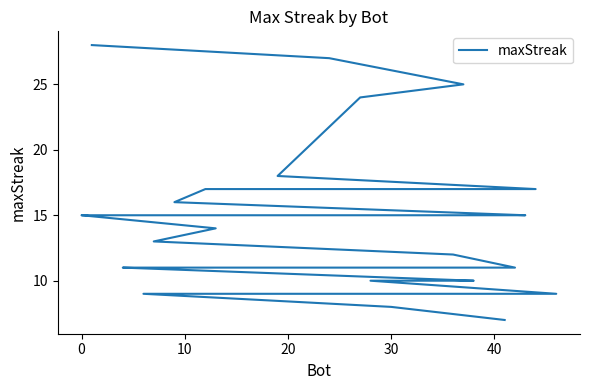

True or false: there are more than 1 points higher than both neighbors.

False